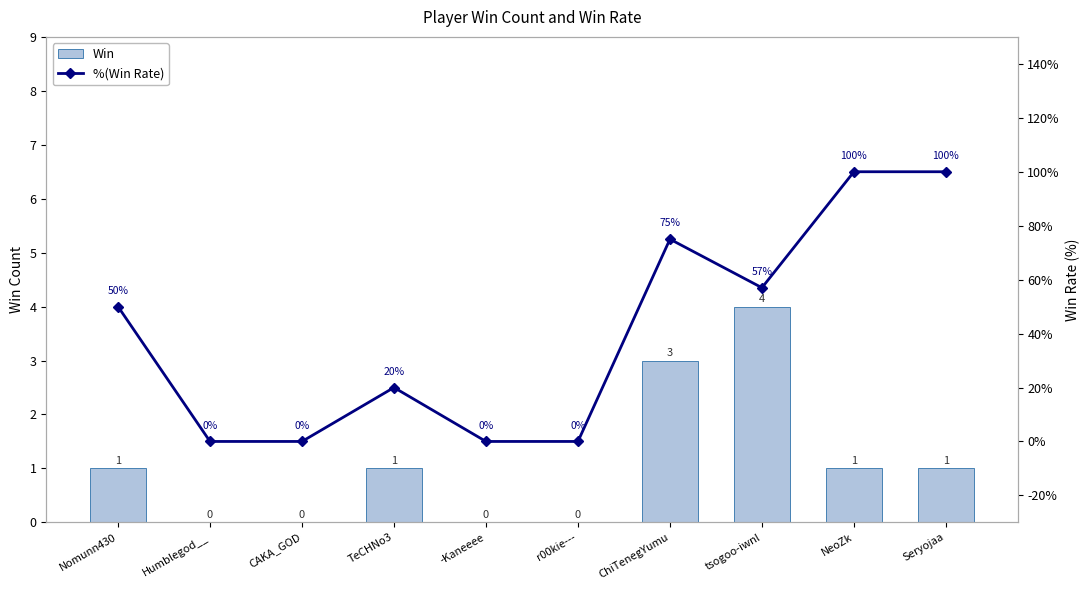

What is the difference between the maximum and minimum values in the Win series?

4